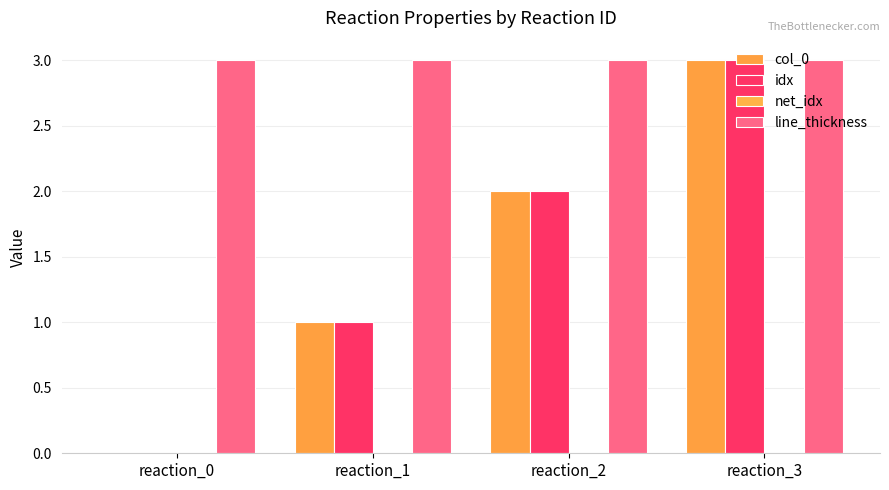

How many categories are shown in the chart?

4